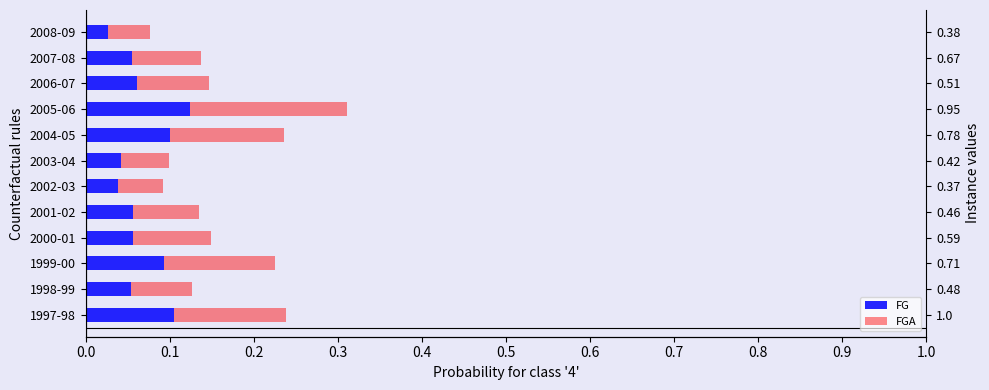

Read the FG value at 1999-00.

0.1